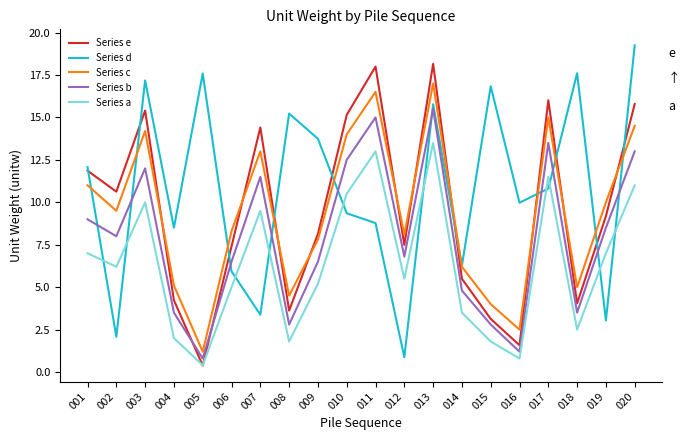

How many interior local peaks does the Series d series have?

6